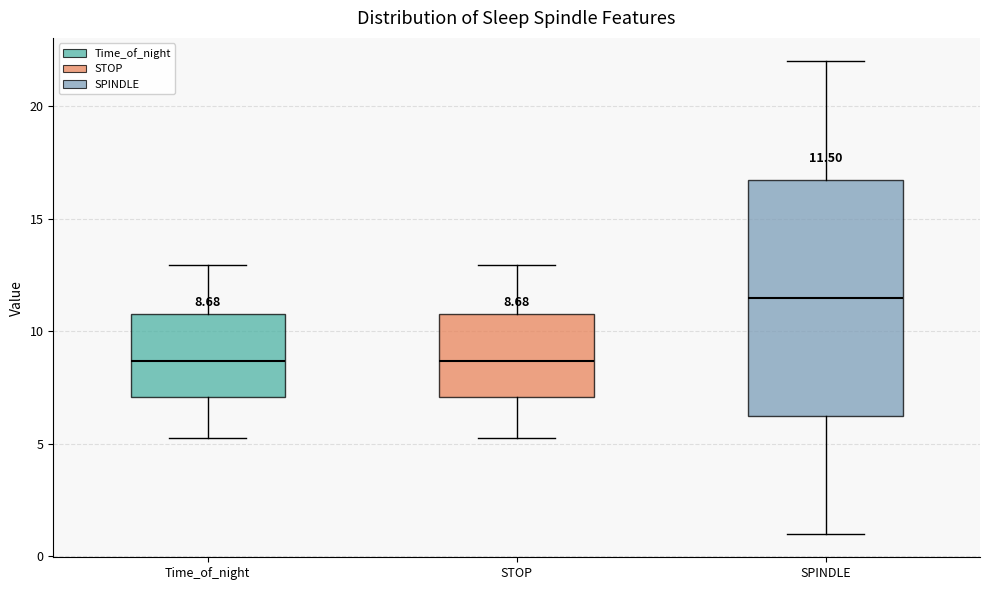

Which box's median line is the highest?

SPINDLE